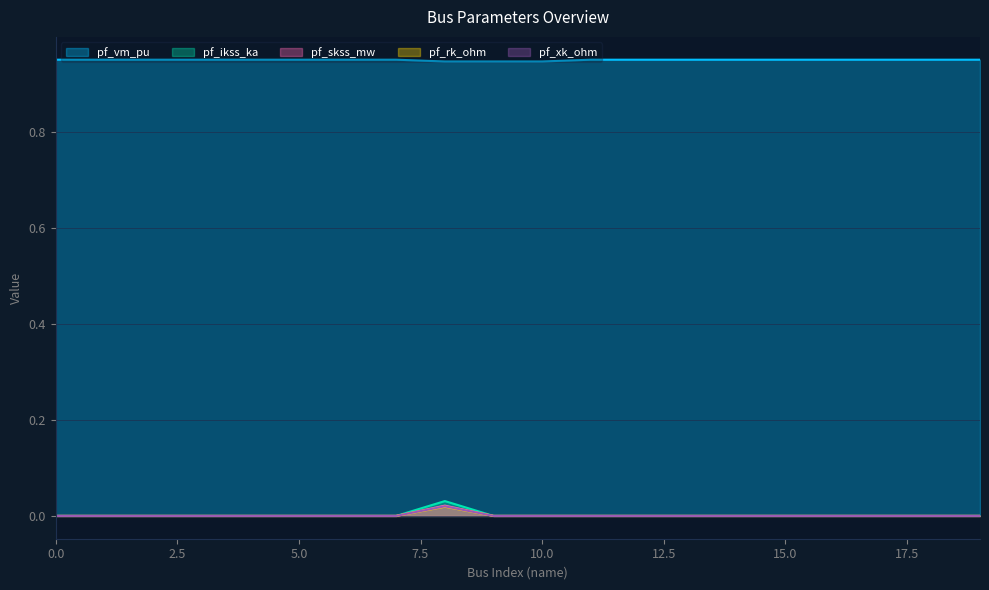

True or false: pf_rk_ohm and pf_ikss_ka cross at least once.

False